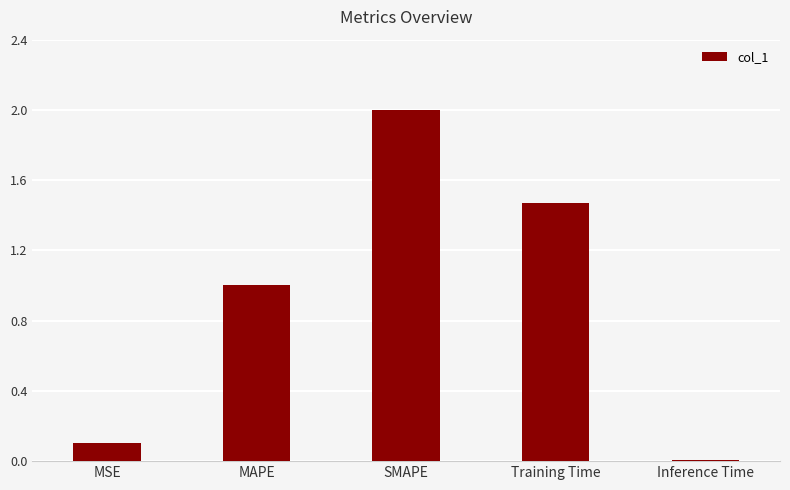

Where is the data nearest to the value 1?

MAPE